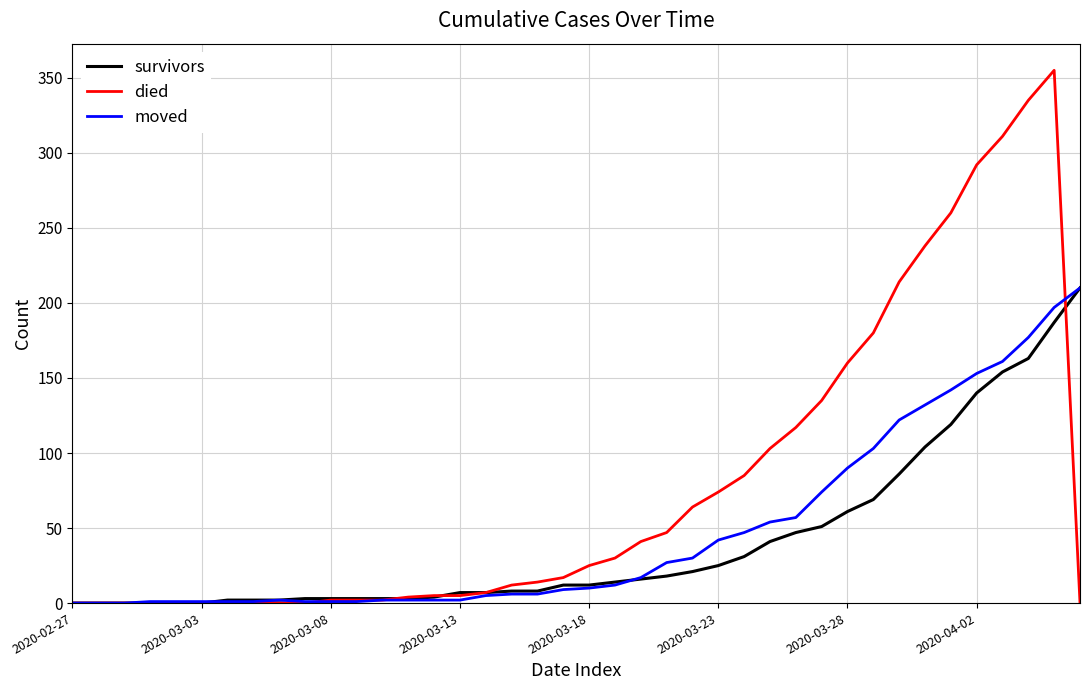

Which series has the largest total across all categories?

died